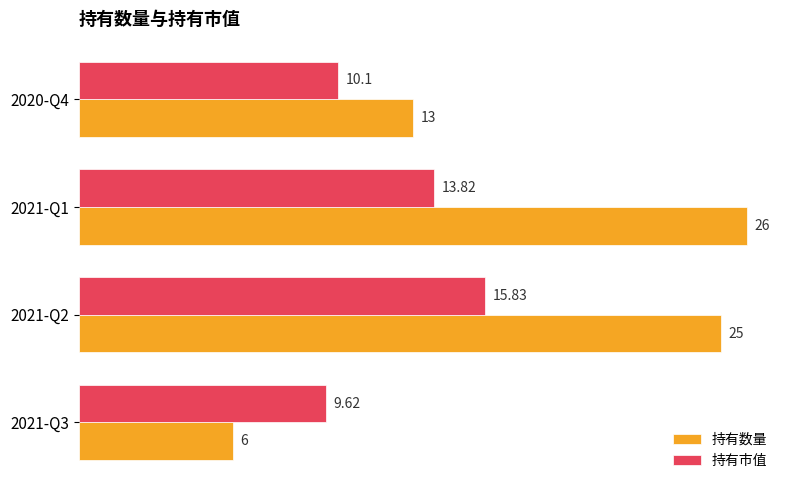

What is the sum of the 持有数量 values at 2020-Q4 and 2021-Q2?

38.0